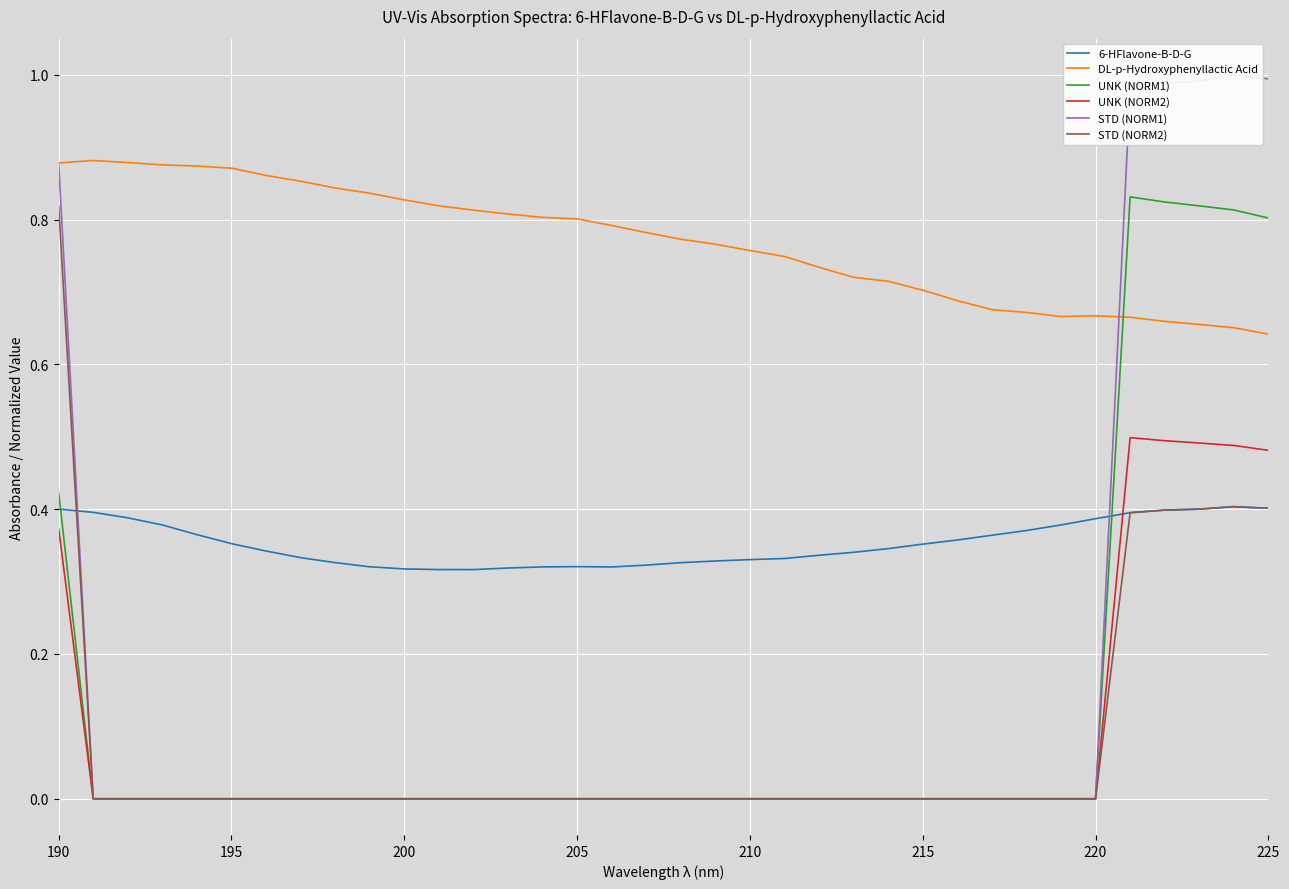

What is the value of the DL-p-Hydroxyphenyllactic Acid point at the 15th from the left?

0.8